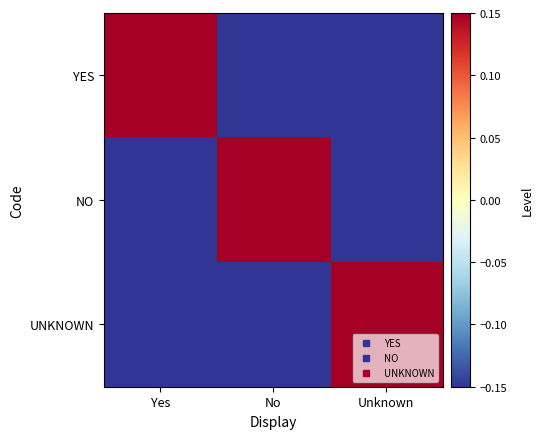

What is the maximum value shown in the chart?

0.5